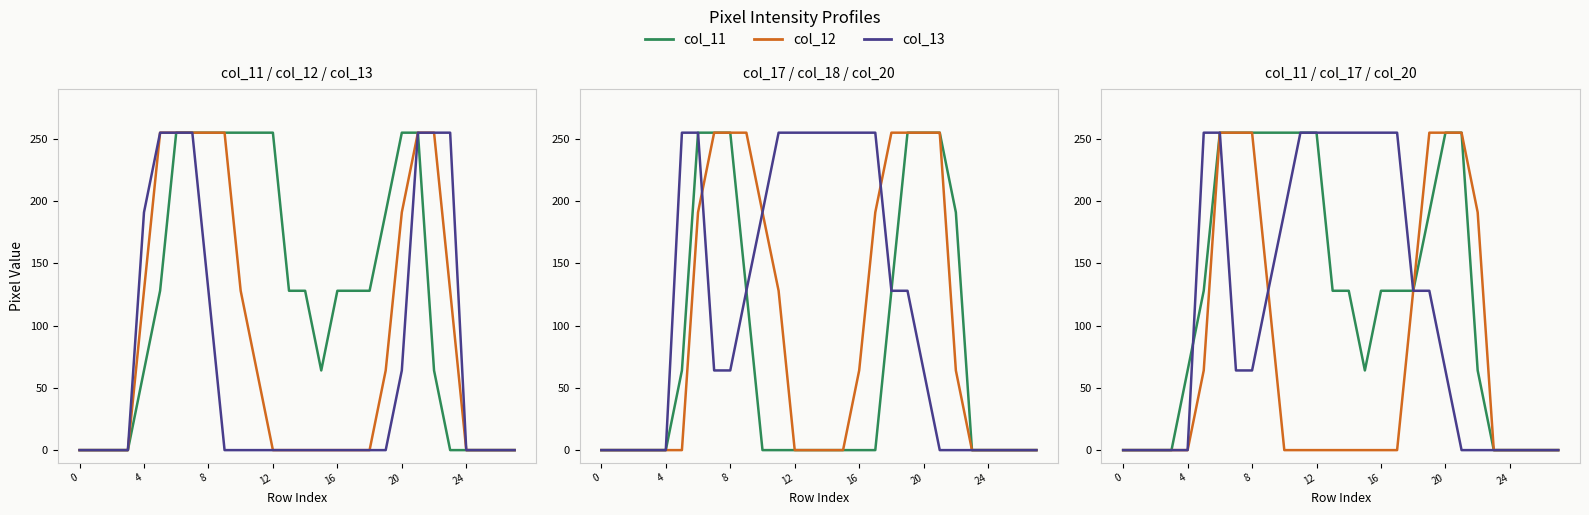

Does the chart display data point markers on the line(s)?

No